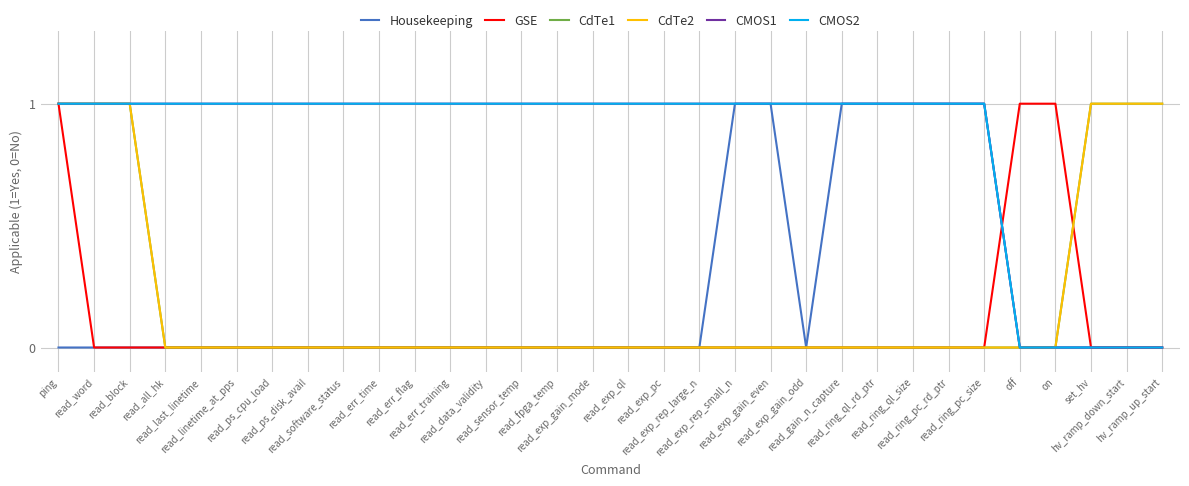

Which series has the largest range (max minus min)?

Housekeeping